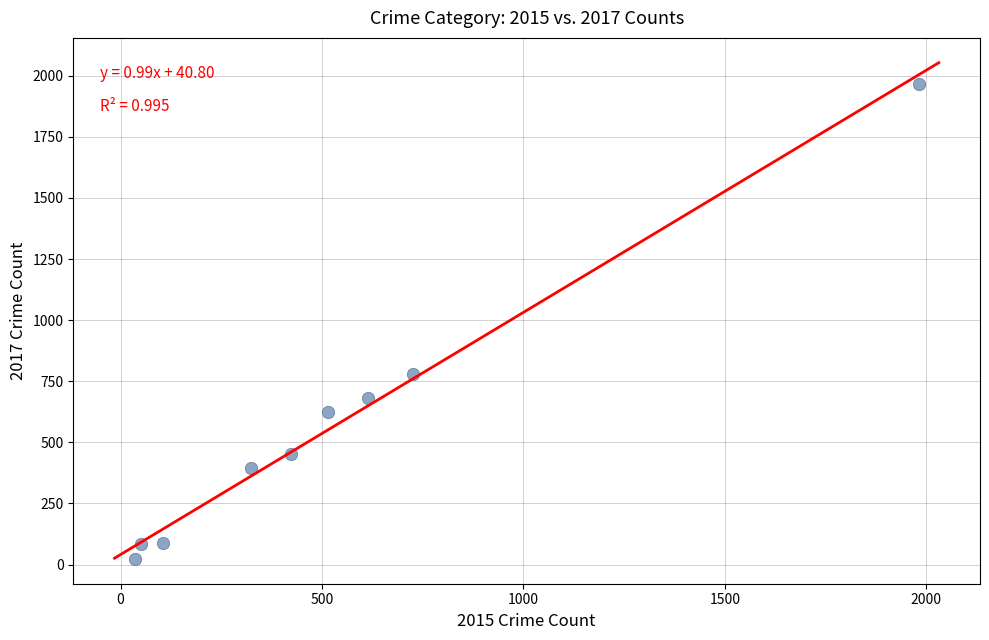

What Y value in the scatter plot is closest to 995?

780